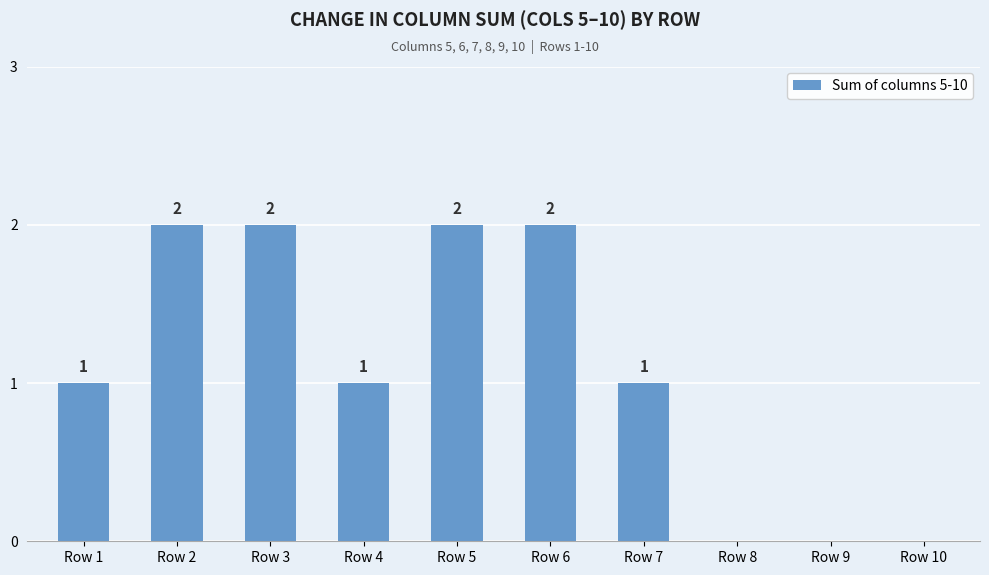

Which has a higher value, Row 6 or Row 4?

Row 6